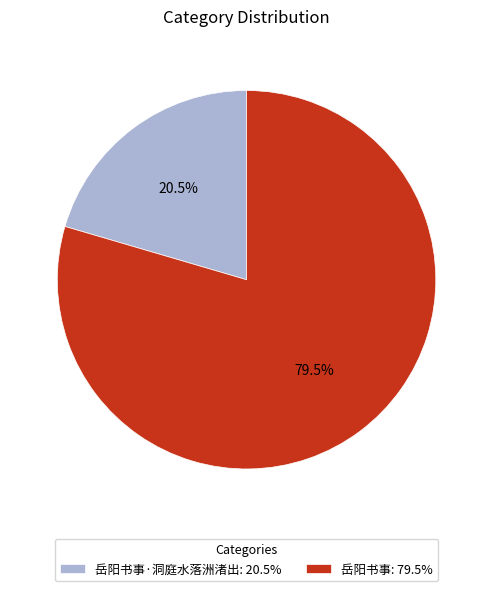

Which category has the biggest portion of the pie?

岳阳书事: 79.5%